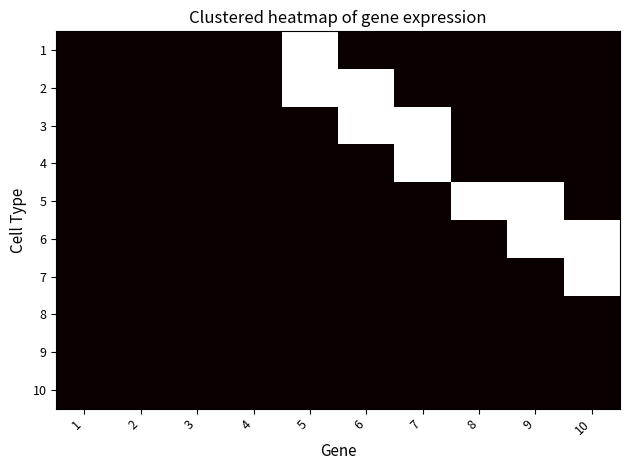

List the series in order of their peak value, lowest first.

8, 9, 10, 1, 2, 3, 4, 5, 6, 7